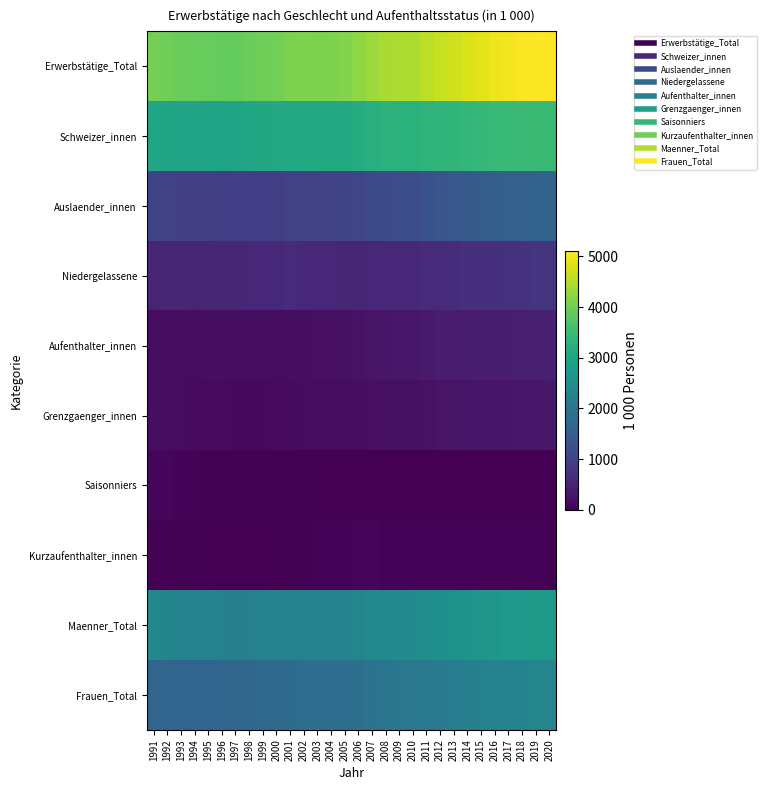

Which series has the largest total across all categories?

Erwerbstätige_Total